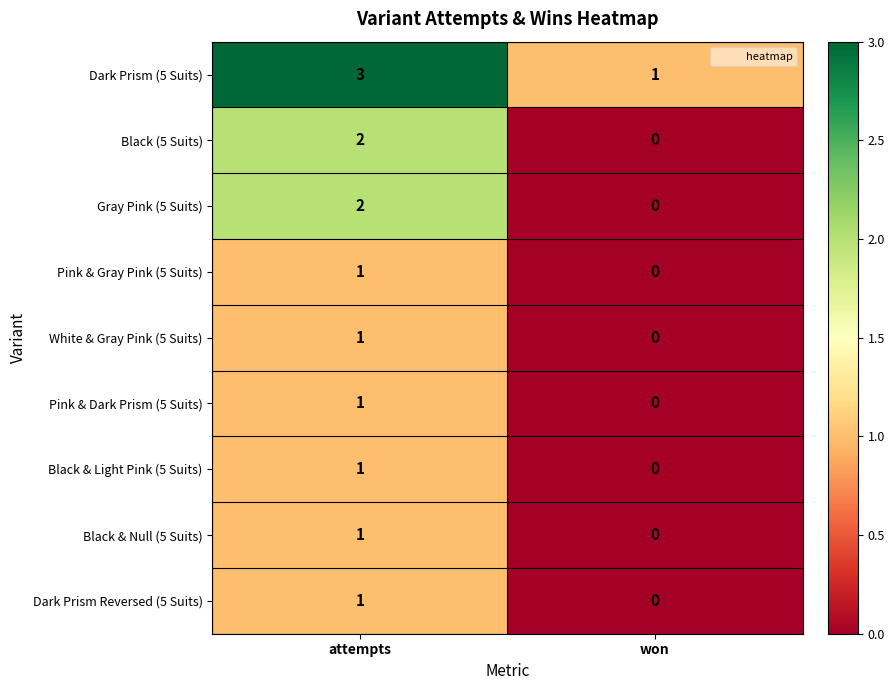

Which series has the largest total across all categories?

Dark Prism (5 Suits)